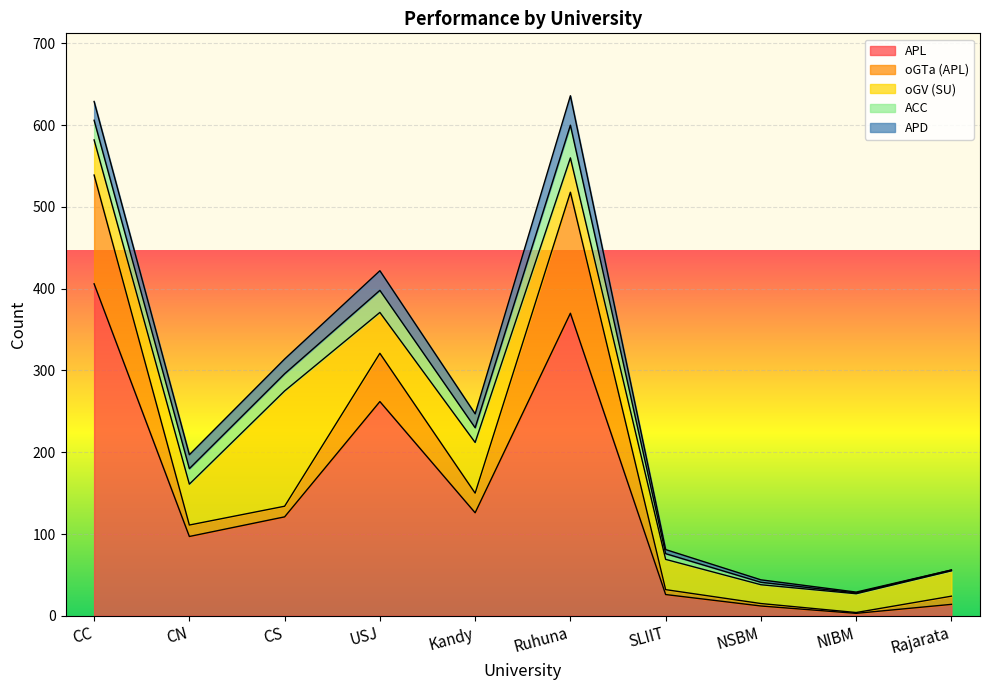

What is the difference between the second highest and second lowest values in the ACC series?

26